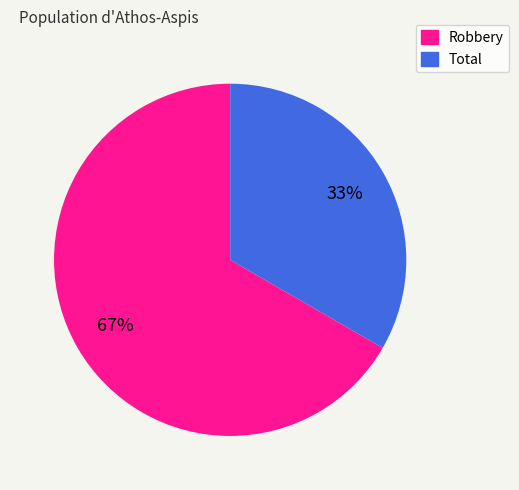

Does any single category account for the majority?

Yes